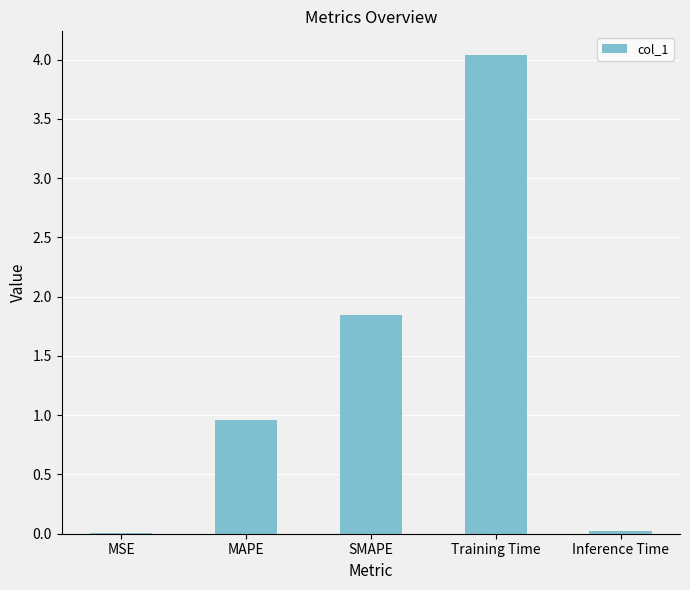

Are the bars horizontal?

No